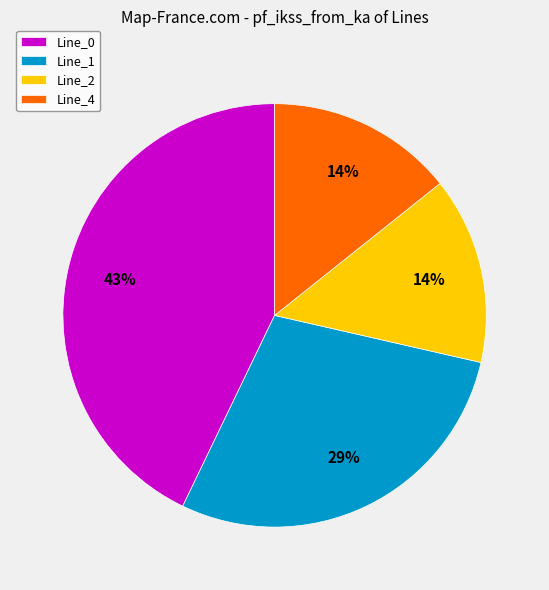

True or false: Line_2 accounts for 14% of the total.

True